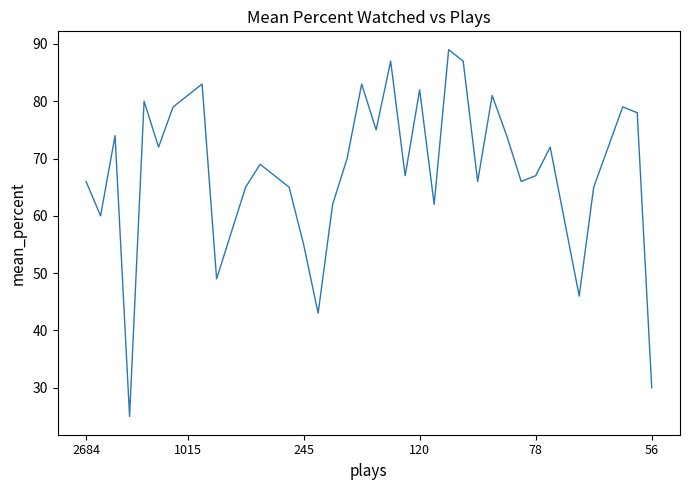

What is the difference between the maximum and minimum values?

64